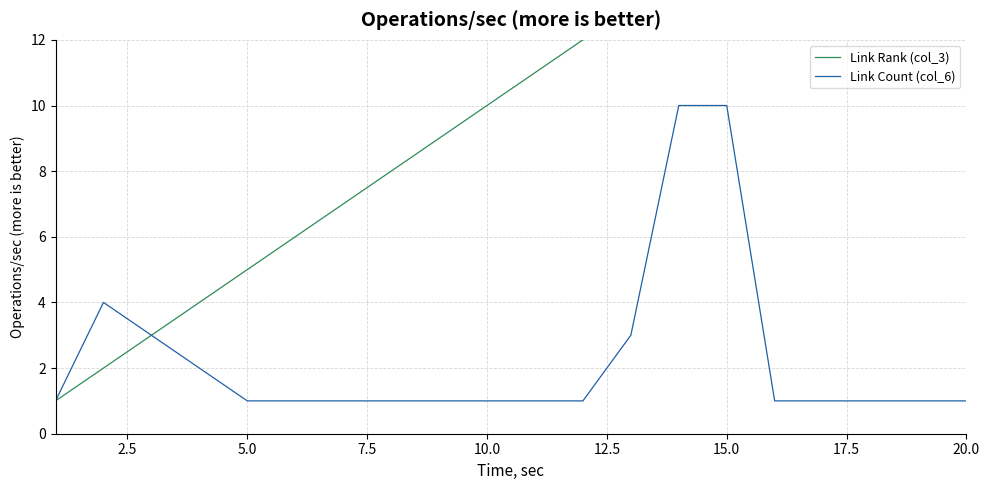

What is the average value of the Link Rank (col_3) series?

10